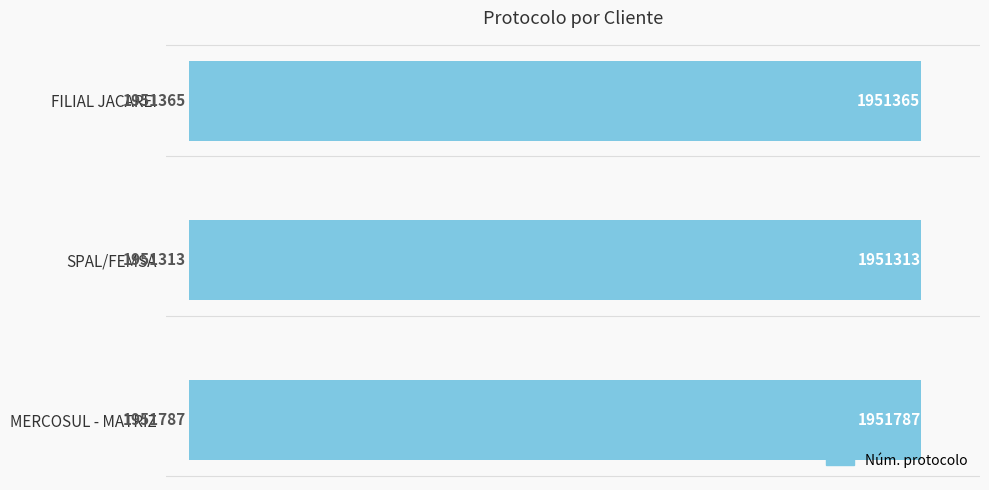

Rank the categories by value from lowest to highest.

SPAL/FEMSA, FILIAL JACAREI, MERCOSUL - MATRIZ